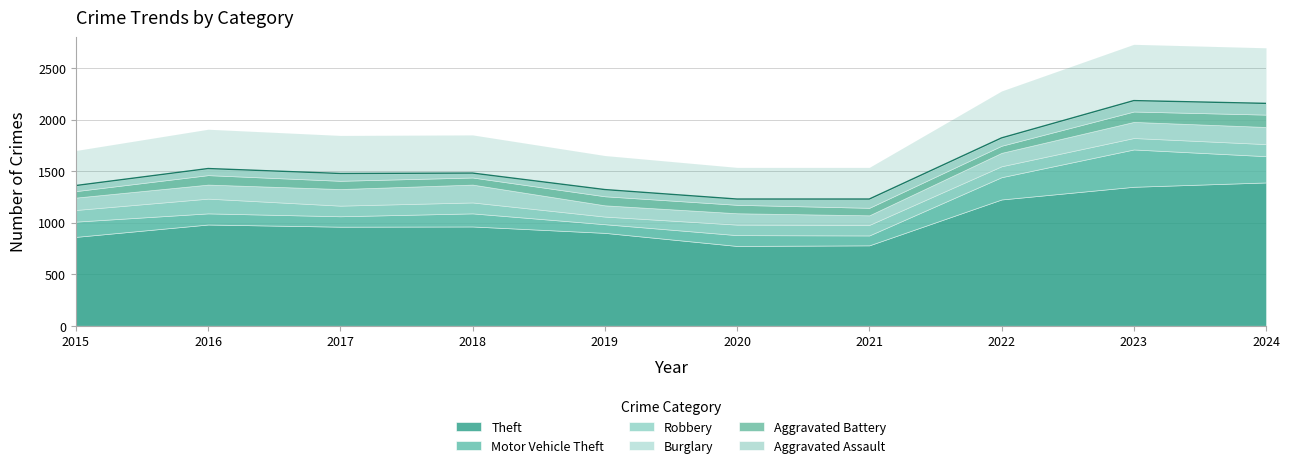

What is the difference between the second highest and minimum values in the Robbery series?

43